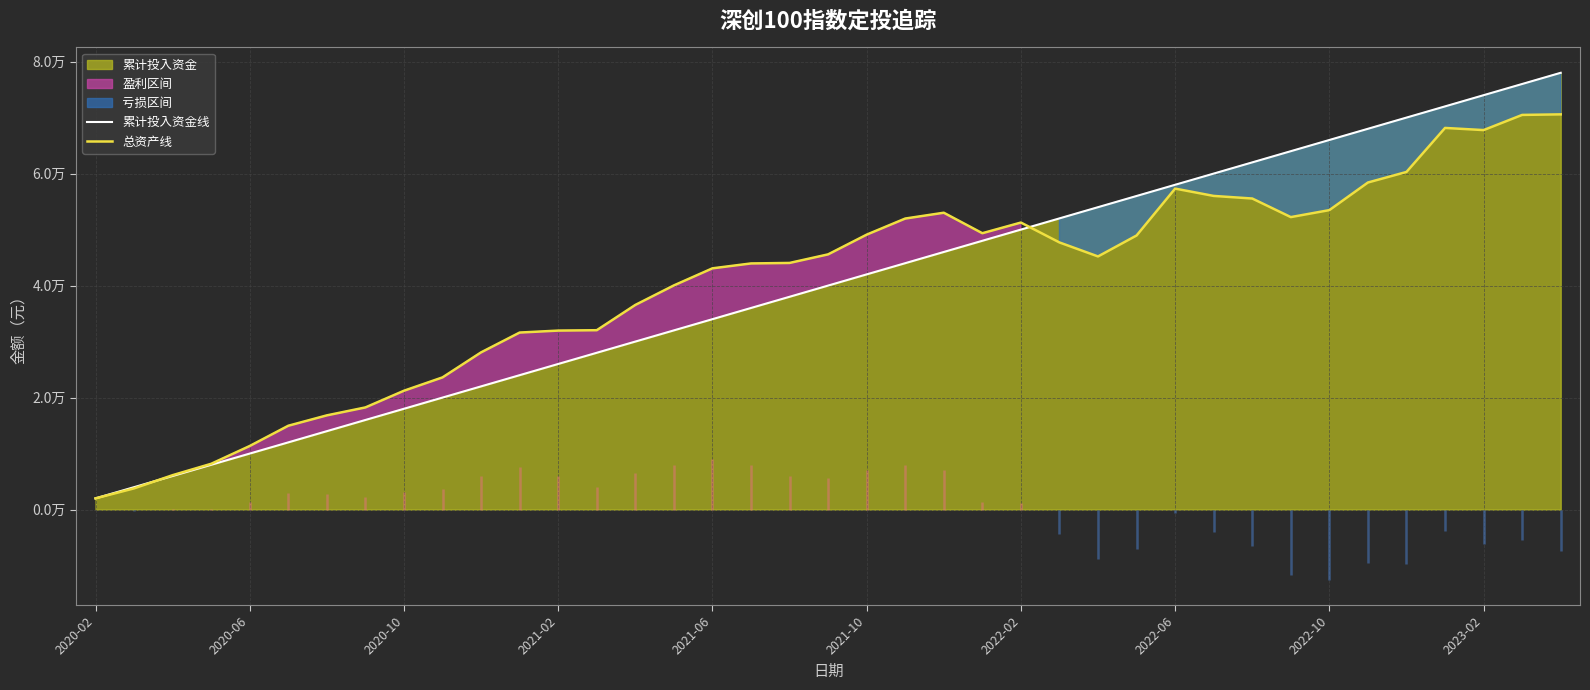

What is the total value across all series at 33?

126406.9